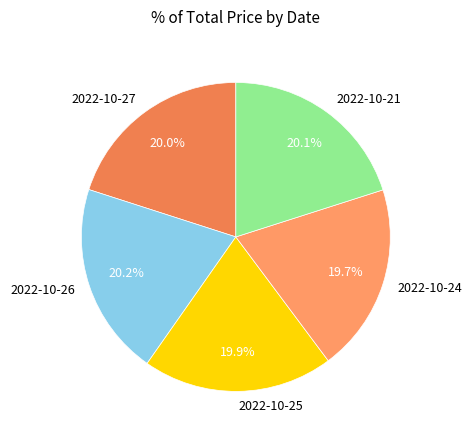

Is there a majority slice in this chart?

No